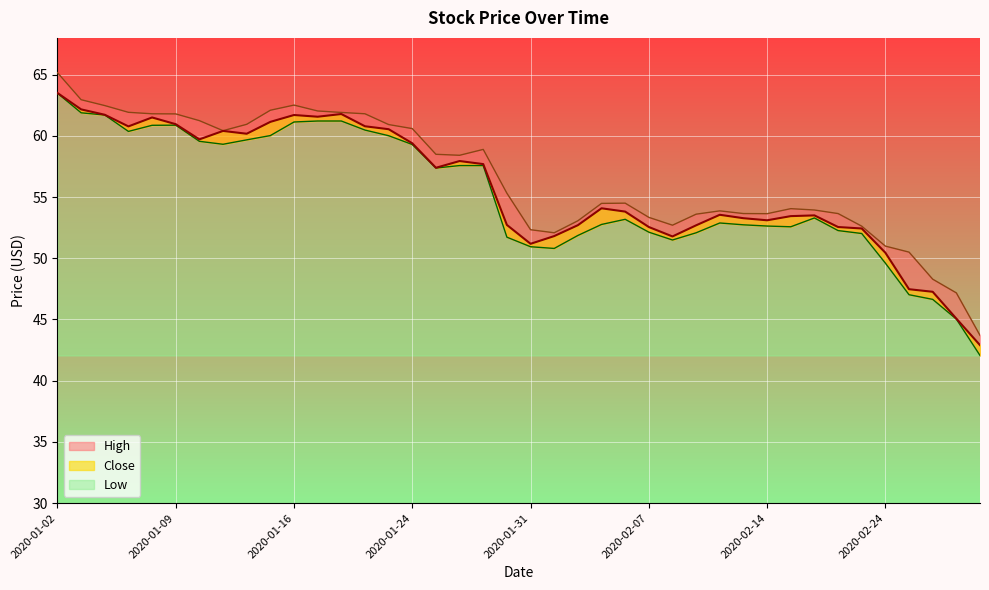

Rank the series by their average value, from lowest to highest.

Low, Close, High